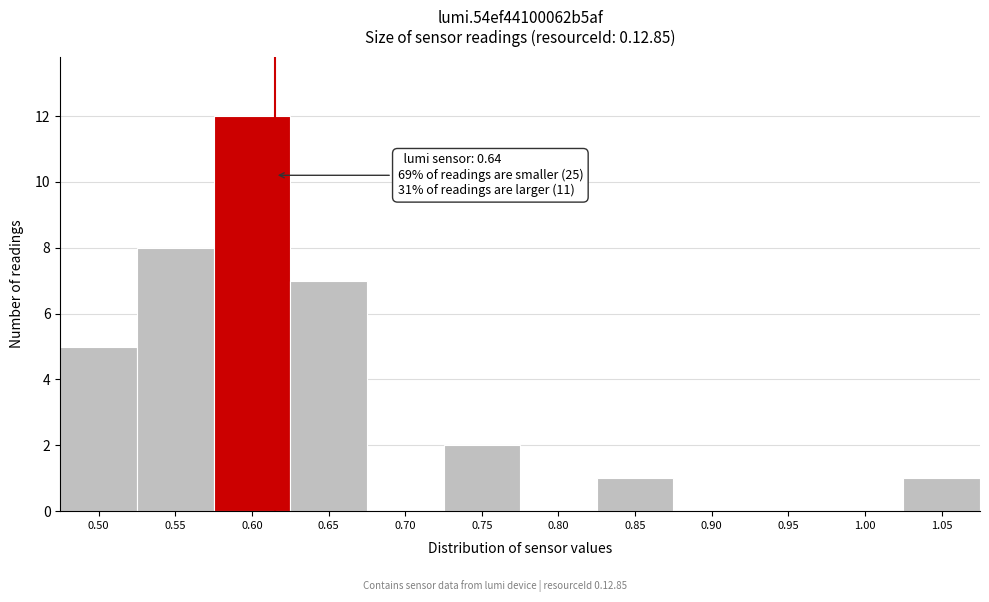

Reading left to right, list all the values displayed in this chart.

0.50=5	0.55=8	0.60=12	0.65=7	0.70=0	0.75=2	0.80=0	0.85=1	0.90=0	0.95=0	1.00=0	1.05=1